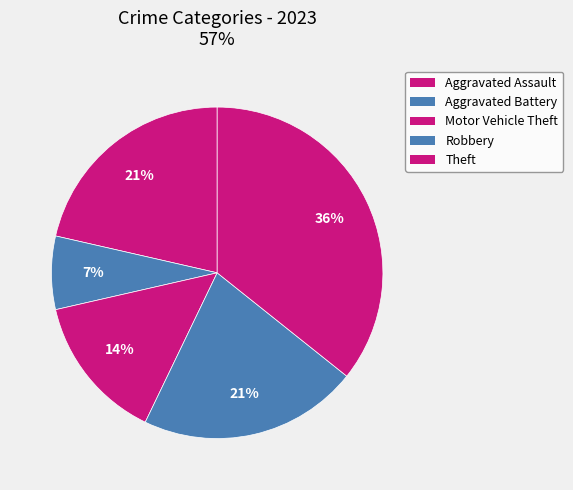

Is it true that Robbery is 21% of the pie?

True